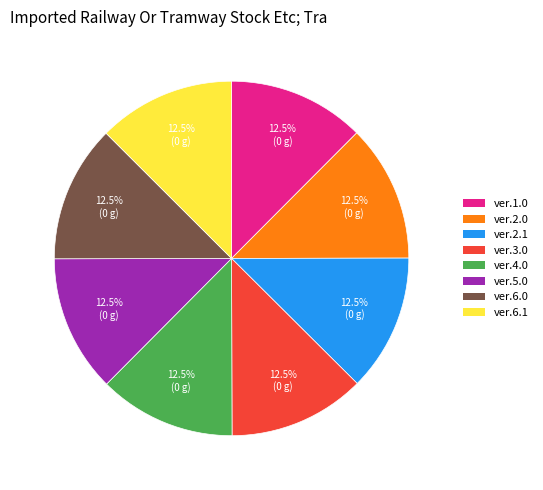

What percentage is NOT represented by ver.5.0?

87.5%